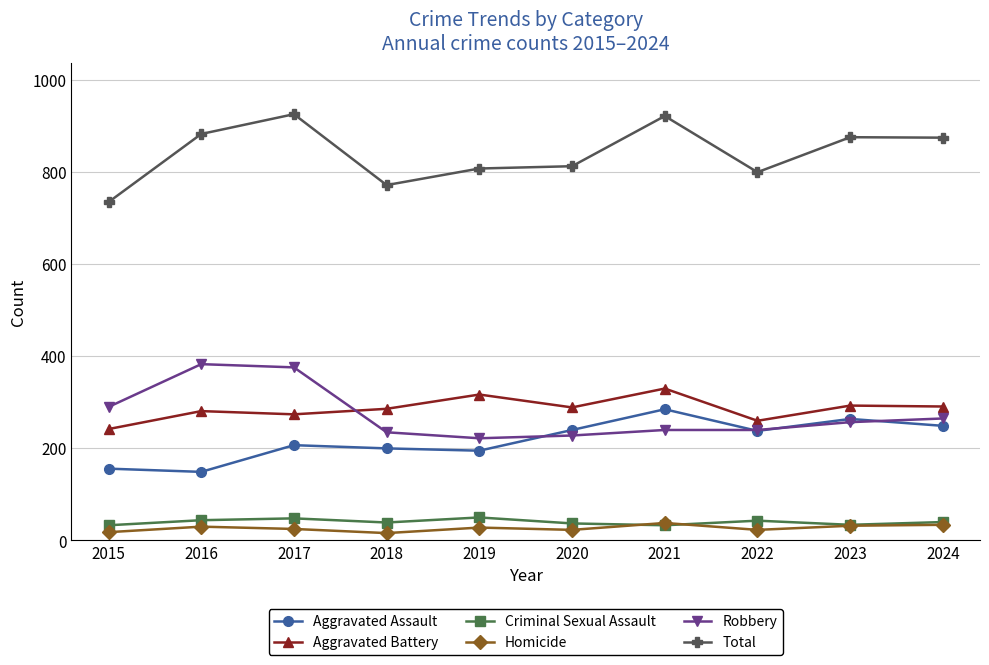

How many series are shown in this chart?

6